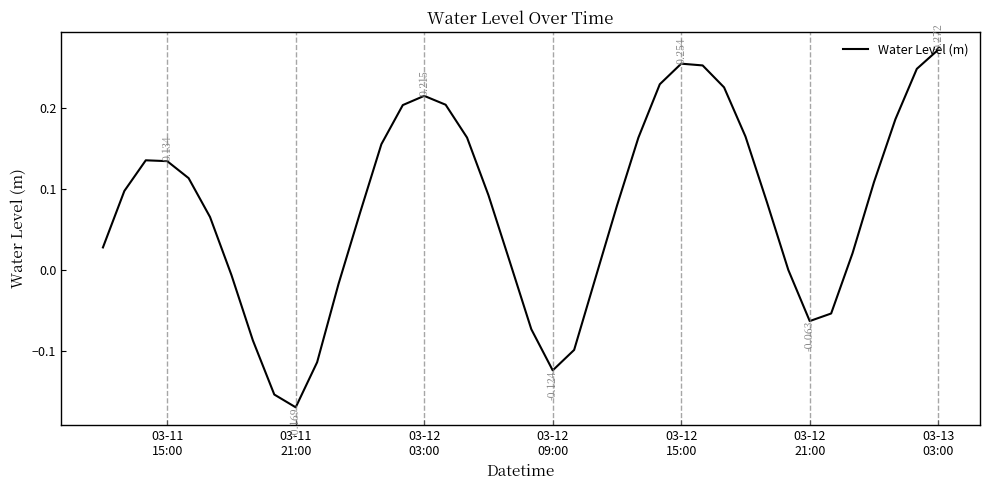

What is the difference between the maximum and minimum values?

0.4